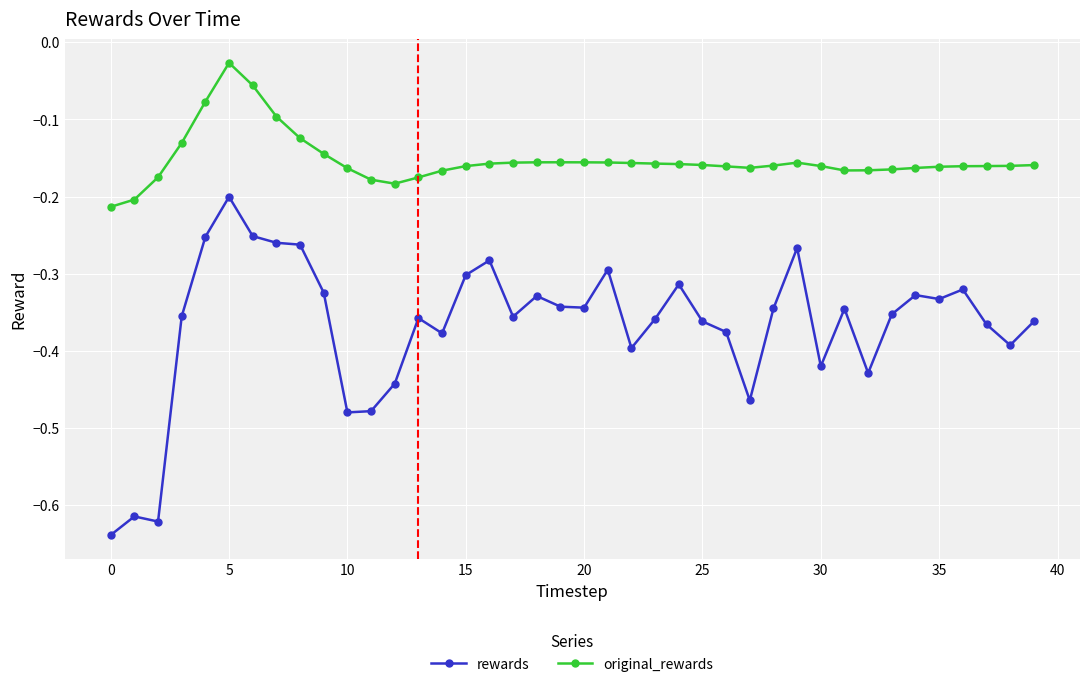

Which series has the largest range (max minus min)?

rewards